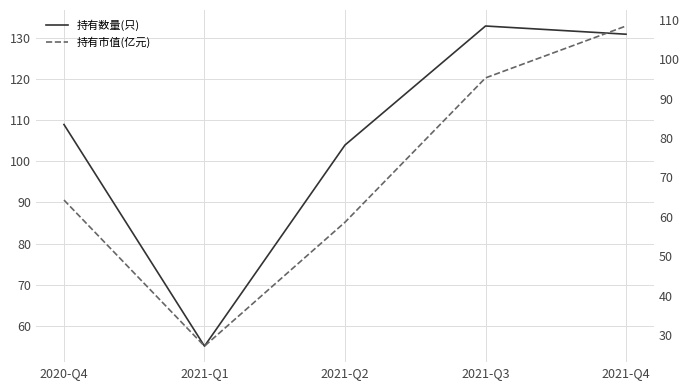

Rank the series at 2020-Q4 from highest to lowest value.

持有数量(只), 持有市值(亿元)